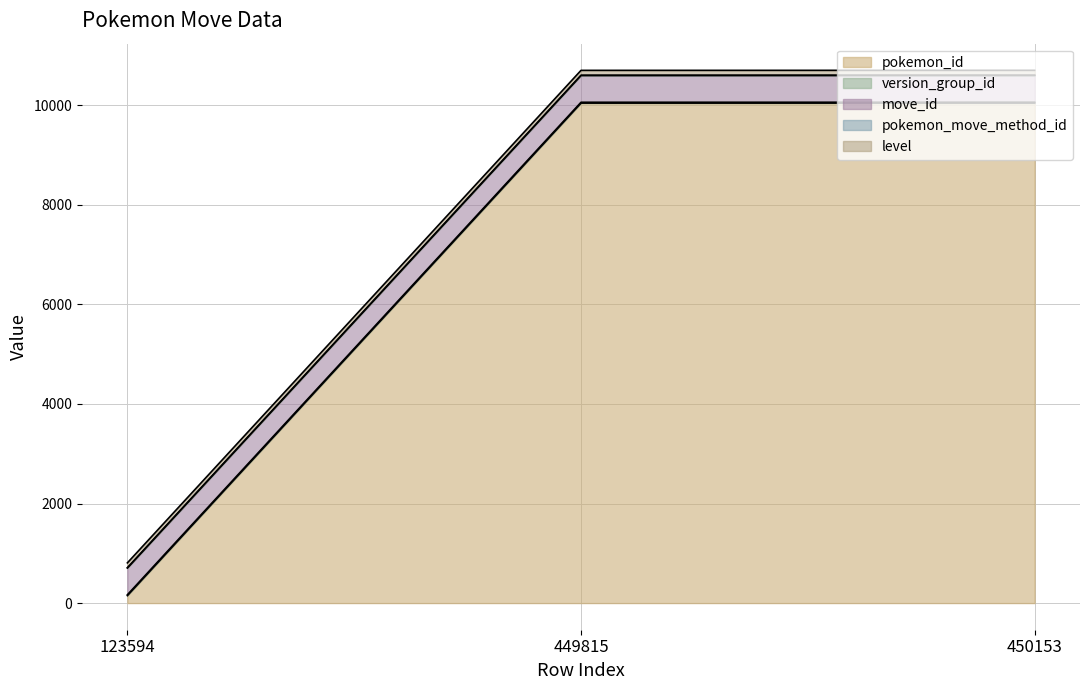

At which label is pokemon_move_method_id closest to 1?

123594